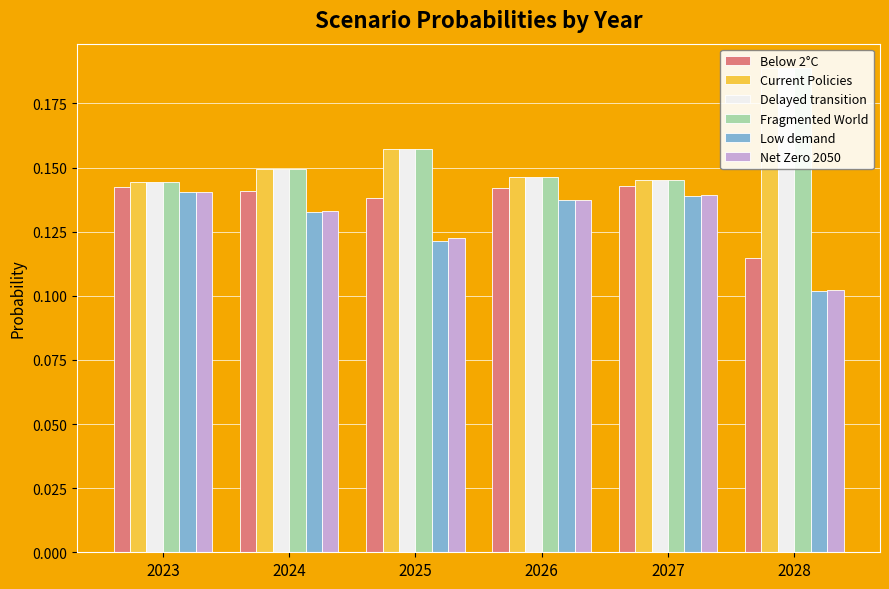

Where is Fragmented World nearest to the value 0?

2023